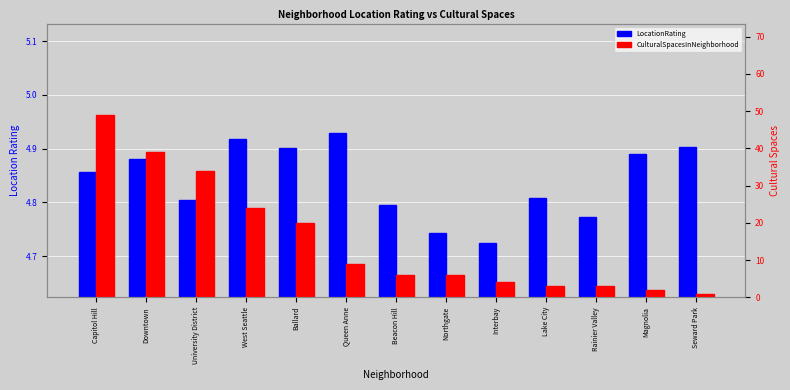

What is the difference between the CulturalSpacesInNeighborhood values at Interbay and Queen Anne?

5.0